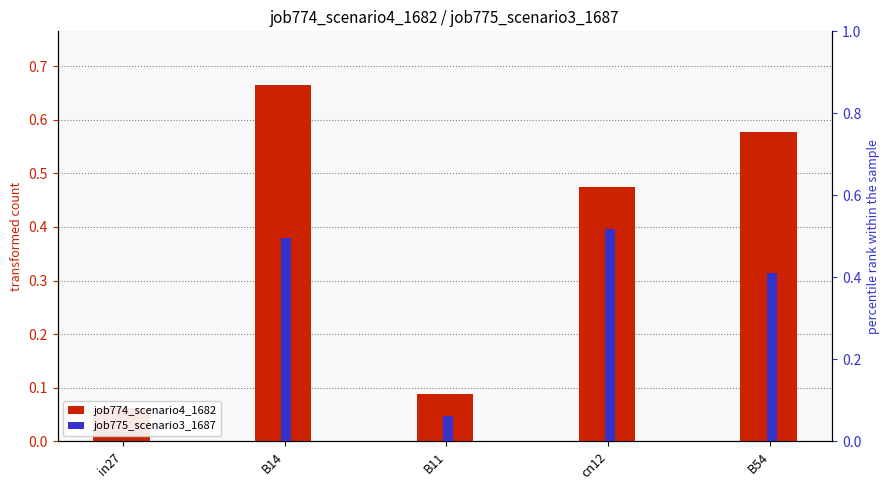

At how many categories does at least one series exceed 0?

5